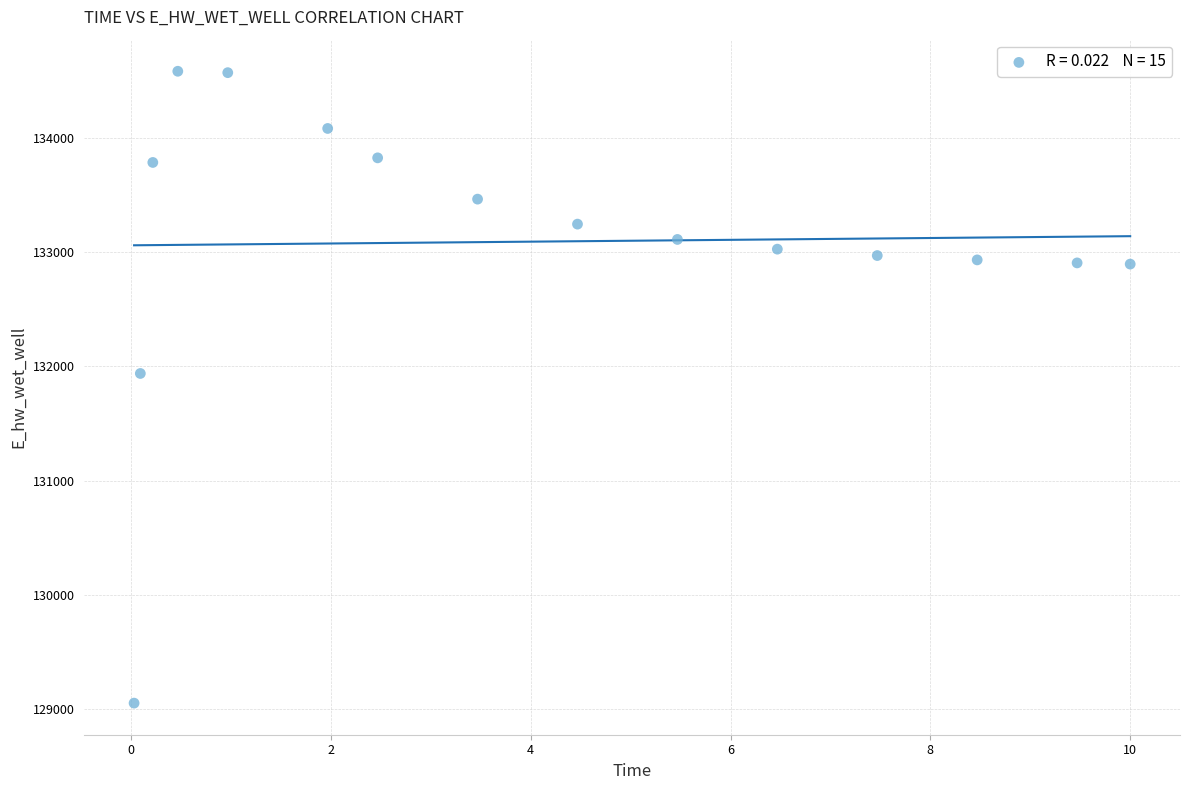

What is the range of X values (max minus min)?

10.0